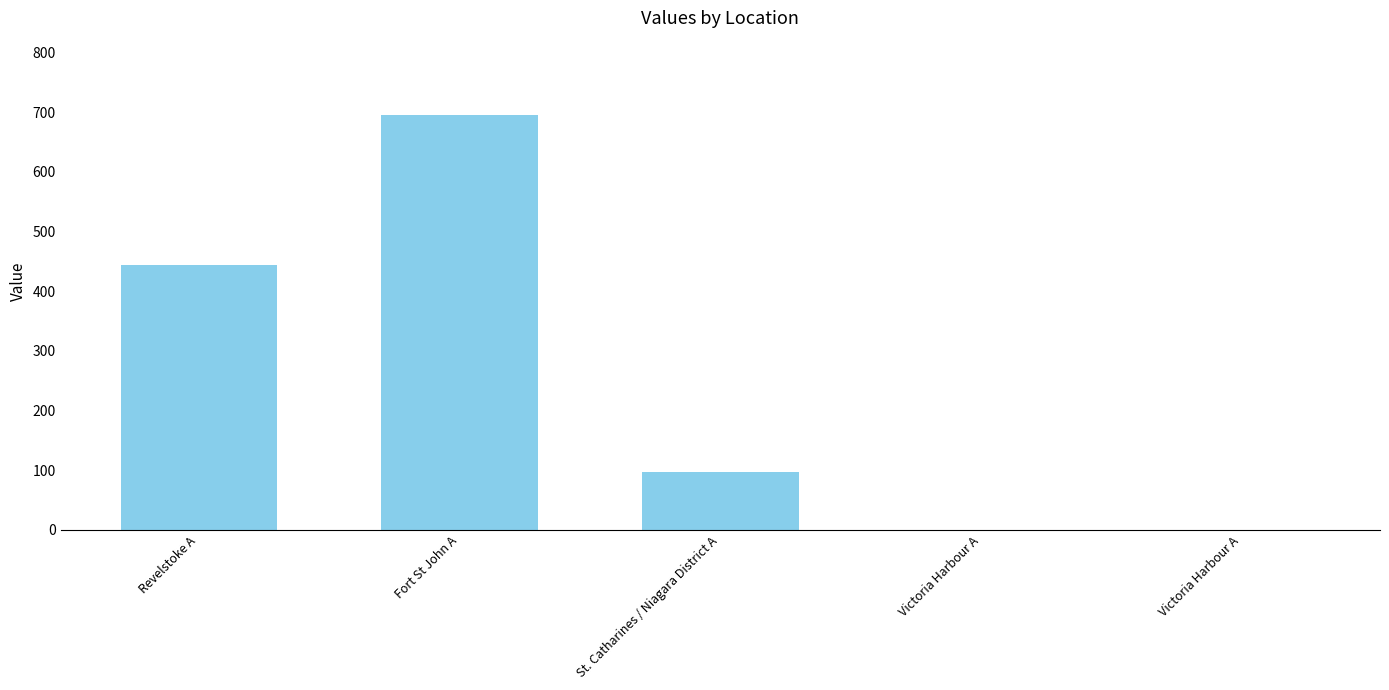

What is the change in value from Fort St John A to St. Catharines / Niagara District A?

-597.1